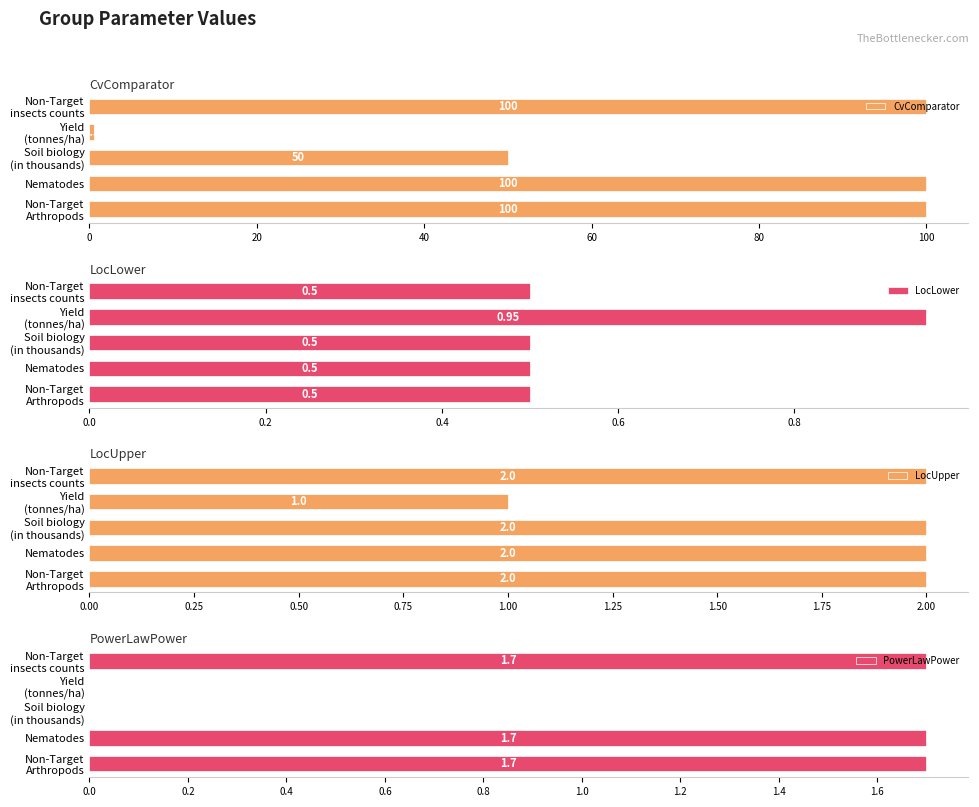

What is the highest value of the CvComparator series?

100.0